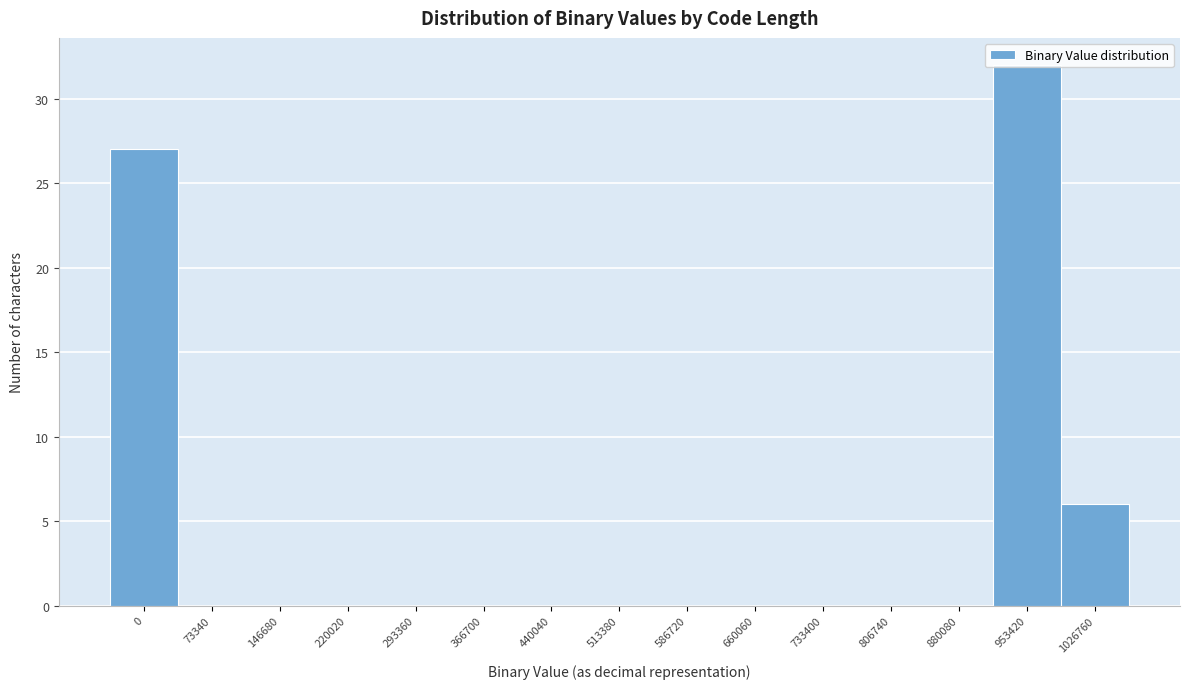

What is the sum of all values?

65